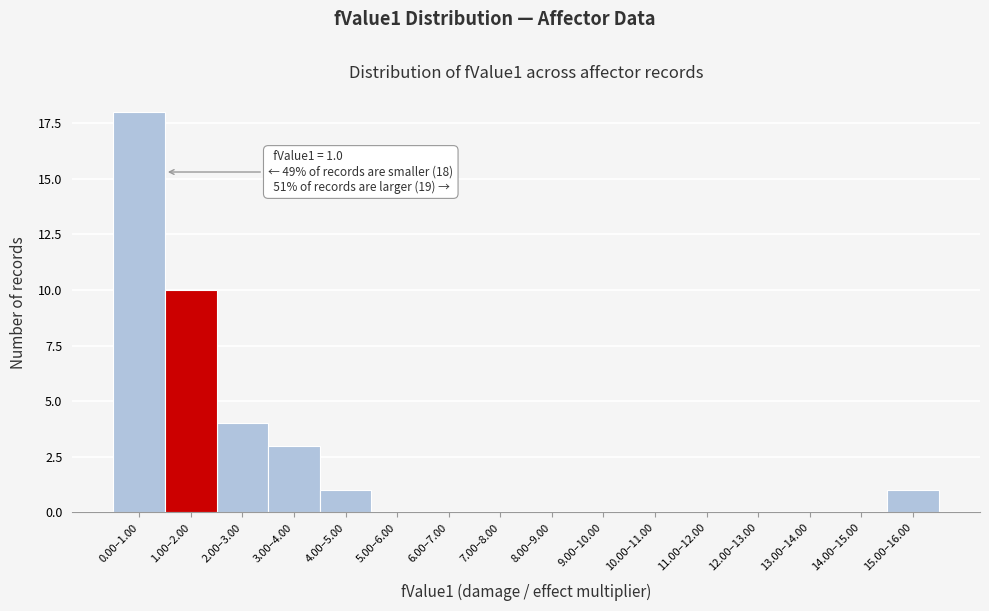

Reading right to left, list all the values displayed in this chart.

15.00–16.00=1	14.00–15.00=0	13.00–14.00=0	12.00–13.00=0	11.00–12.00=0	10.00–11.00=0	9.00–10.00=0	8.00–9.00=0	7.00–8.00=0	6.00–7.00=0	5.00–6.00=0	4.00–5.00=1	3.00–4.00=3	2.00–3.00=4	1.00–2.00=10	0.00–1.00=18